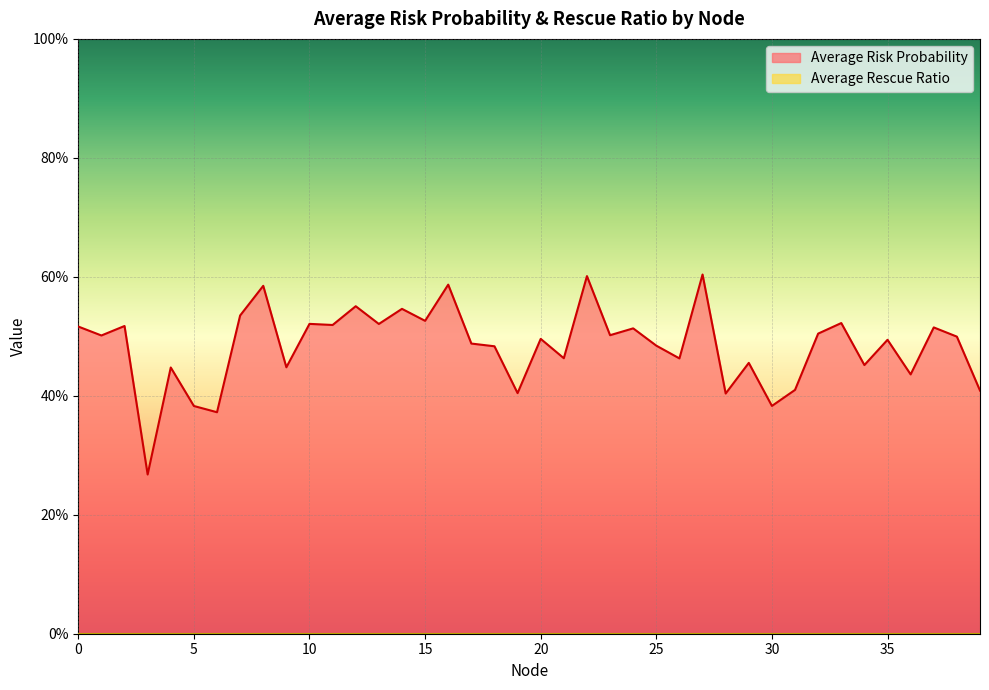

What is the smallest value displayed?

0.3